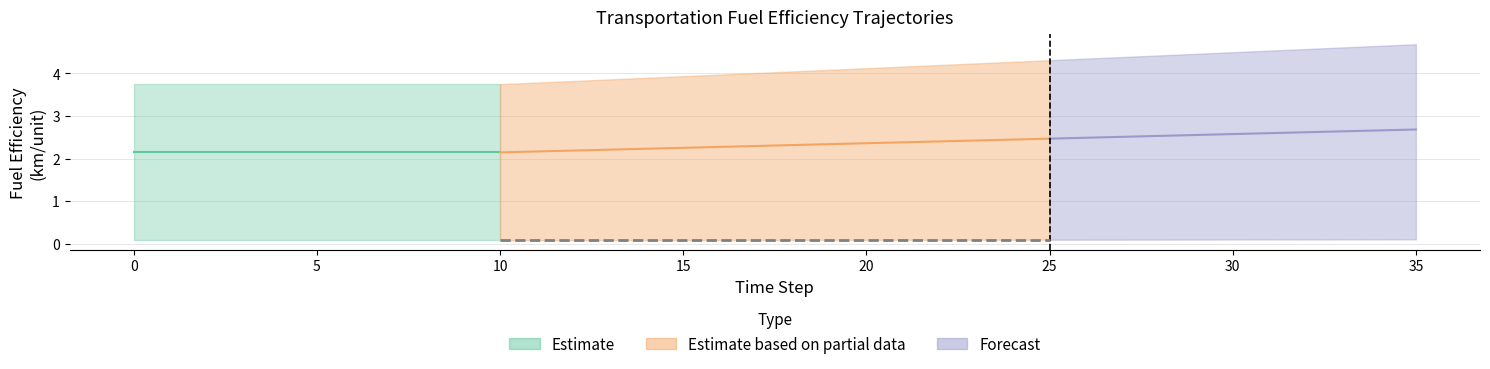

At how many categories does at least one series exceed 2?

36